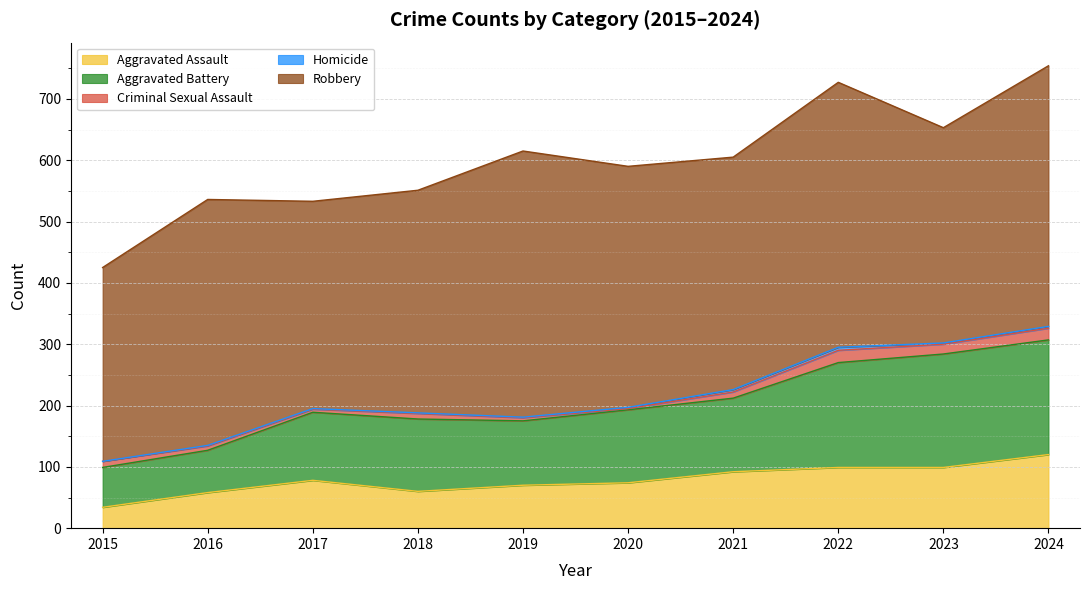

What are all the series names shown in the legend?

Aggravated Assault, Aggravated Battery, Criminal Sexual Assault, Homicide, Robbery